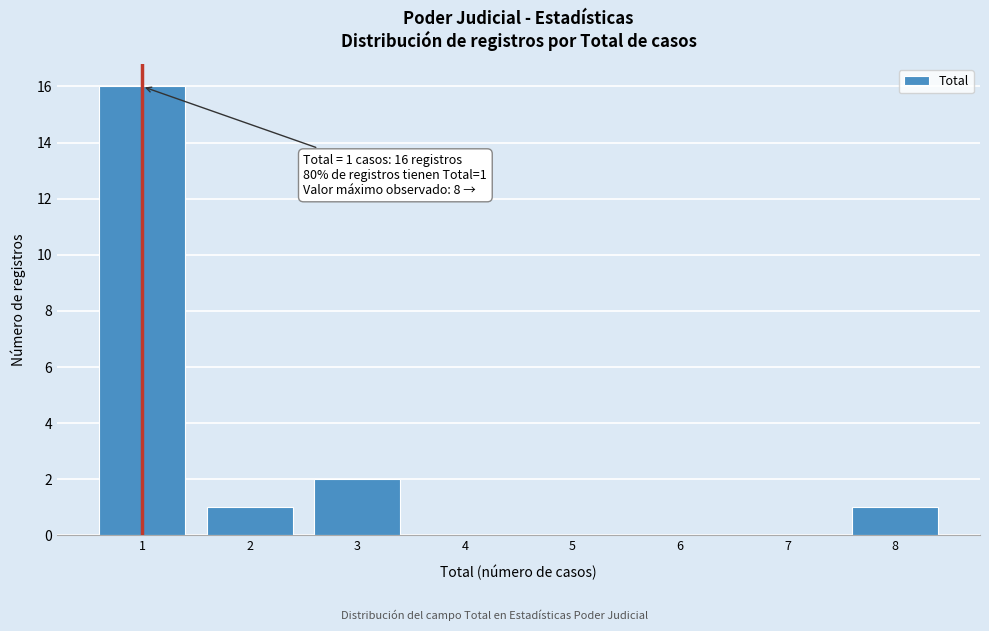

Over which range of the x-axis is the bar tallest?

0.5 to 1.5